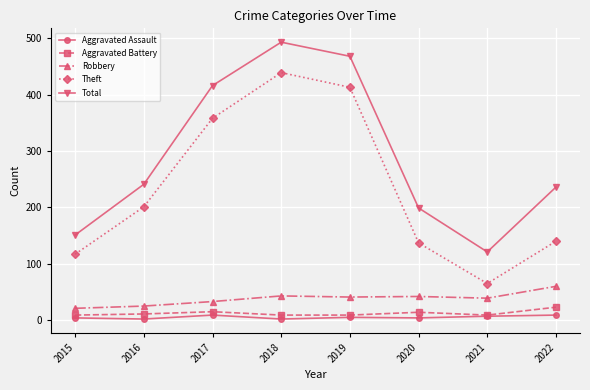

Rank the series by their maximum value, from lowest to highest.

Aggravated Assault, Aggravated Battery, Robbery, Theft, Total